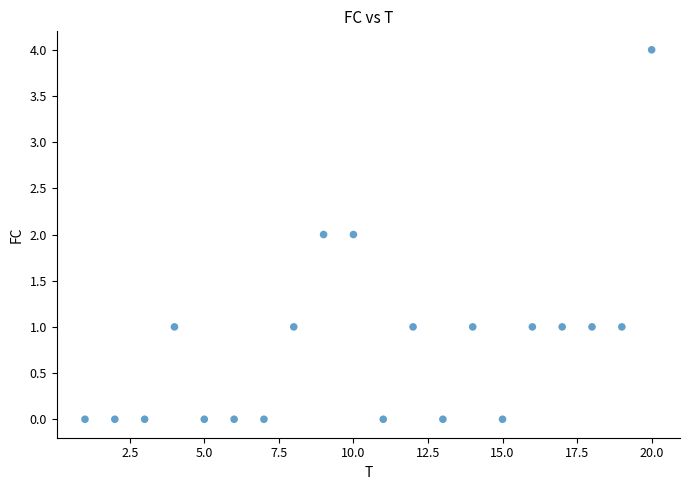

What is the range of Y values (max minus min)?

4